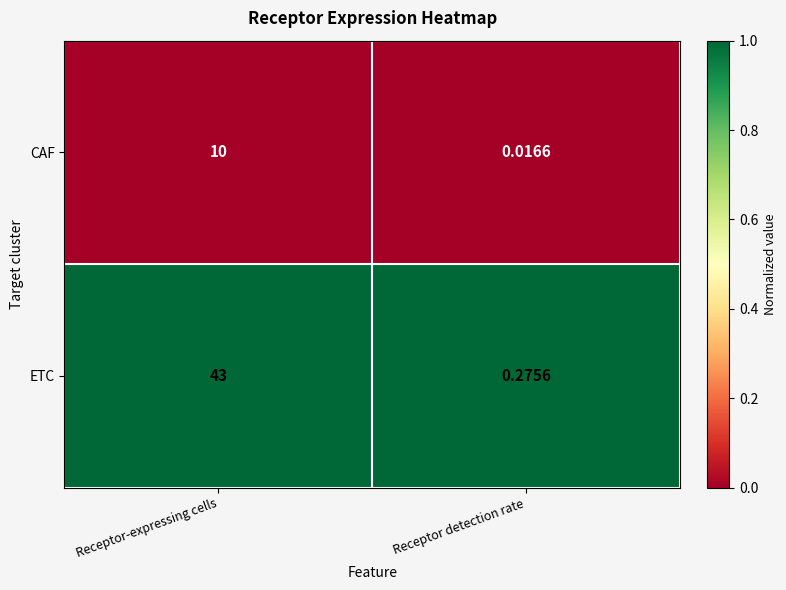

Rank the series at Receptor-expressing cells from lowest to highest value.

CAF, ETC